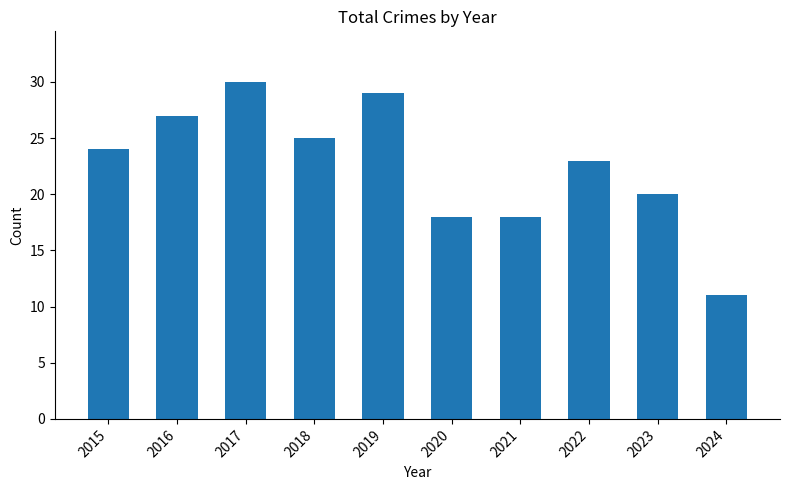

Is it true that the value at 2016 is 8?

False